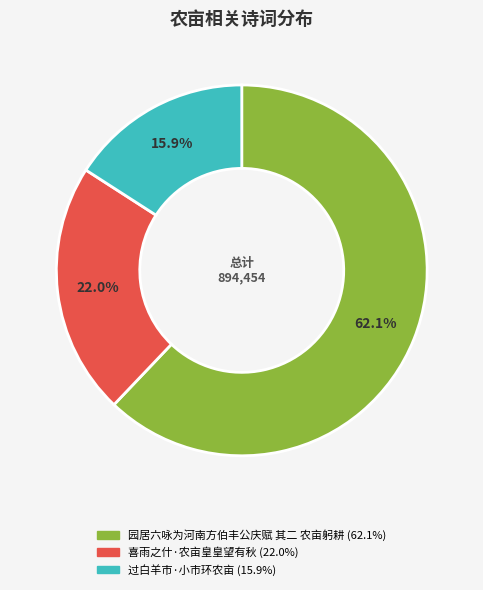

Approximately how many times larger is the value at 过白羊市·小市环农亩 compared to 喜雨之什·农亩皇皇望有秋?

0.7